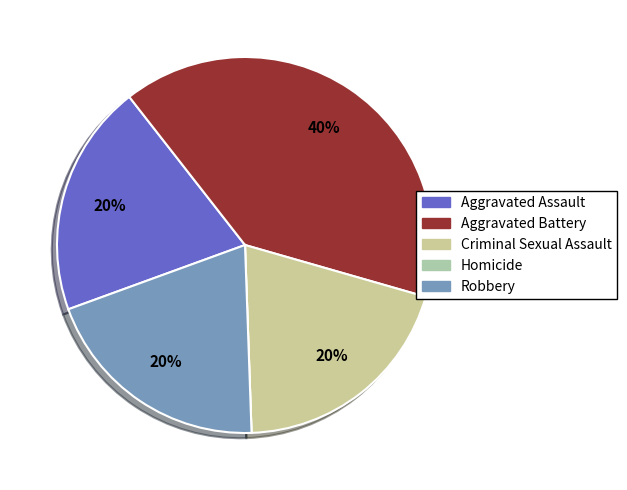

What portion of the pie excludes Aggravated Assault?

80.0%